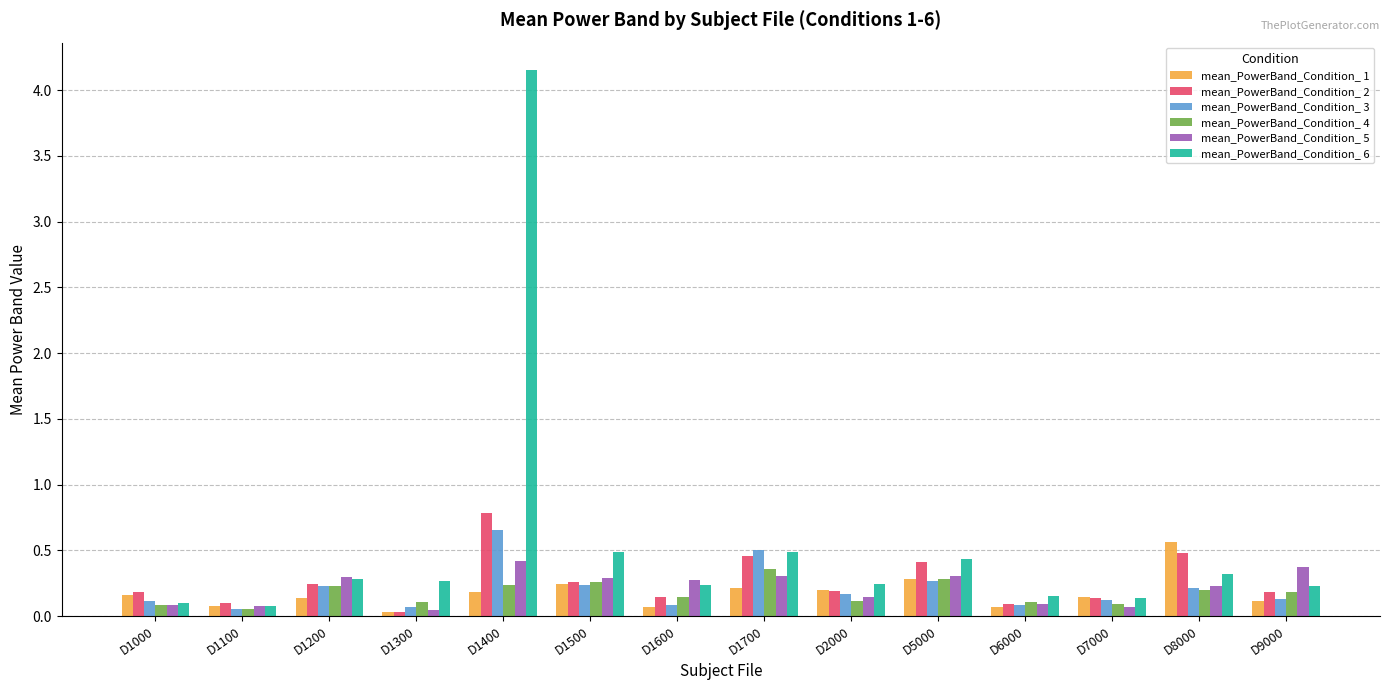

What value does the mean_PowerBand_Condition_ 2 series have at D1400?

0.8